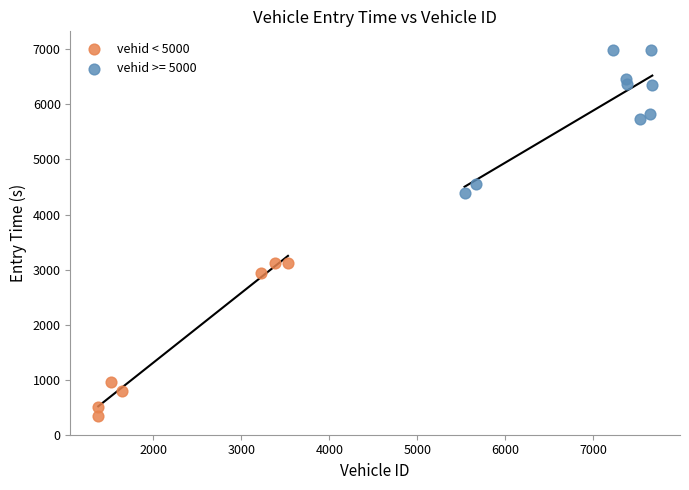

Which series reaches the minimum Y coordinate?

vehid < 5000